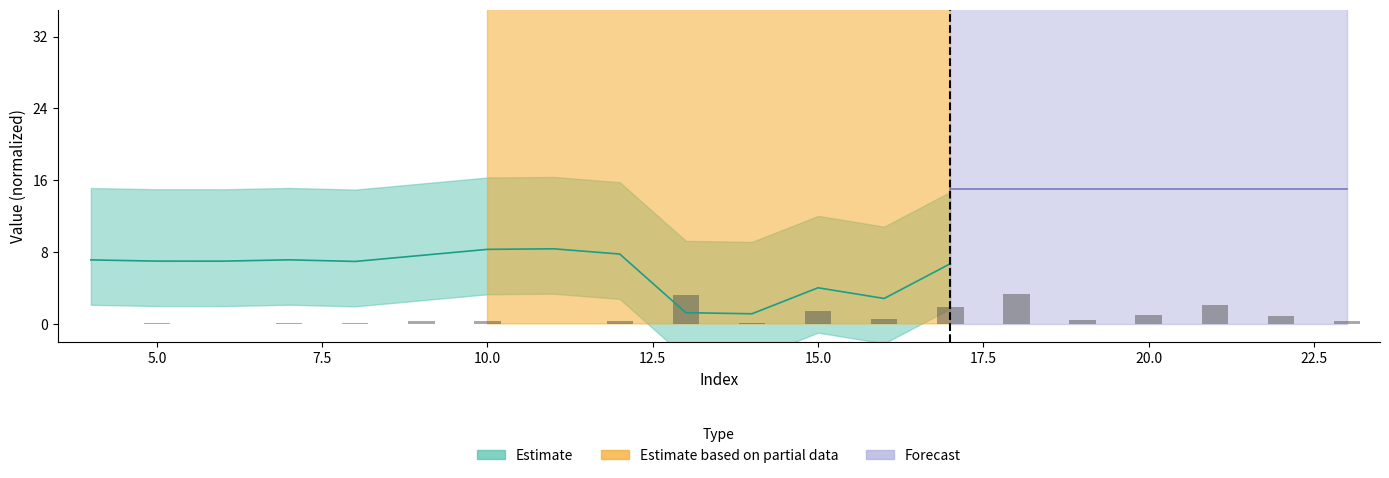

Reading left to right, what are all the values shown in this chart?

0.0	0.1	0.0	0.1	0.1	0.3	0.3	0.0	0.3	3.3	0.1	1.4	0.6	1.9	3.3	0.4	1.0	2.1	0.9	0.3